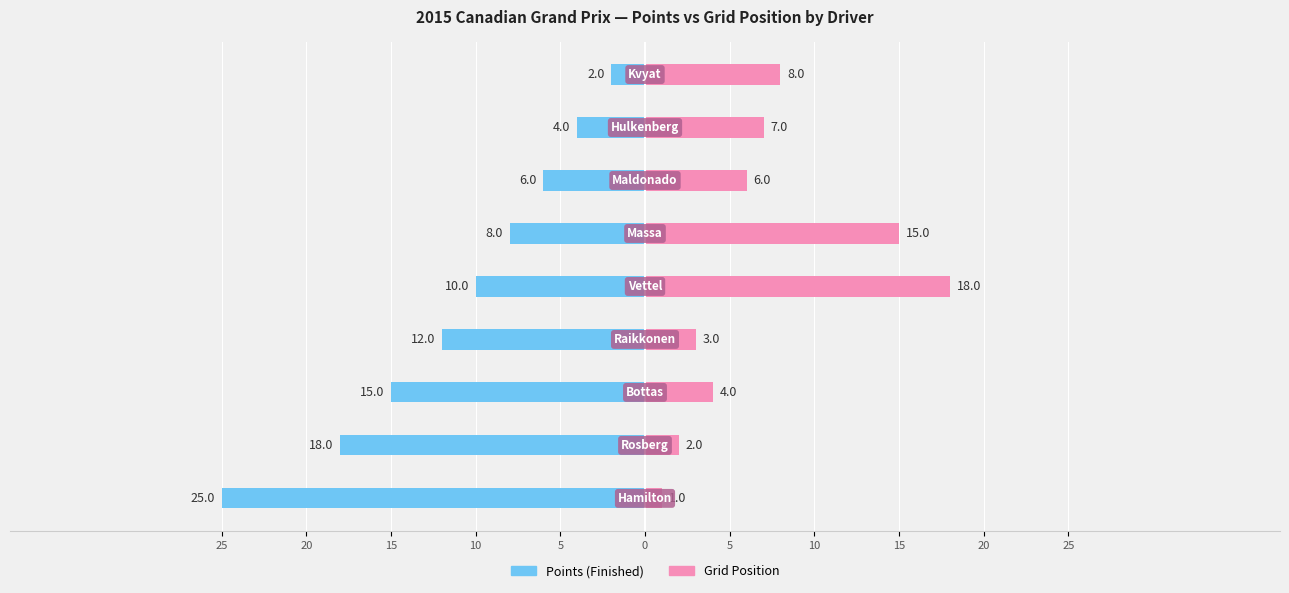

What is the sum of the Points (Finished) values at 0 and 15?

-10